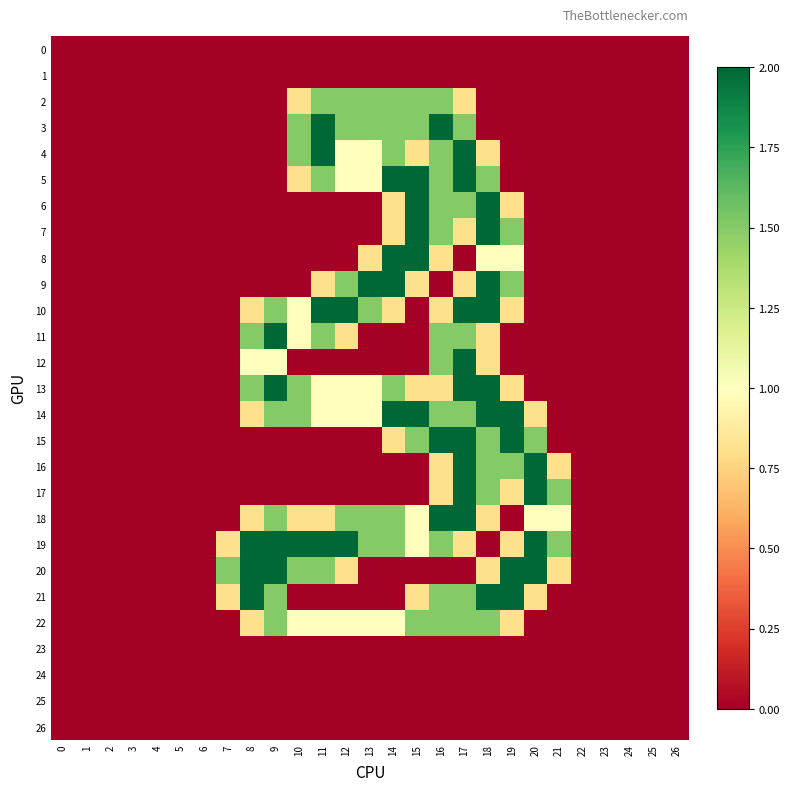

Reading left to right, transcribe all the data shown in this chart.

0: 0=0.0	1=0.0	2=0.0	3=0.0	4=0.0	5=0.0	6=0.0	7=0.0	8=0.0	9=0.0	10=0.0	11=0.0	12=0.0	13=0.0	14=0.0	15=0.0	16=0.0	17=0.0	18=0.0	19=0.0	20=0.0	21=0.0	22=0.0	23=0.0	24=0.0	25=0.0	26=0.0
1: 0=0.0	1=0.0	2=0.0	3=0.0	4=0.0	5=0.0	6=0.0	7=0.0	8=0.0	9=0.0	10=0.0	11=0.0	12=0.0	13=0.0	14=0.0	15=0.0	16=0.0	17=0.0	18=0.0	19=0.0	20=0.0	21=0.0	22=0.0	23=0.0	24=0.0	25=0.0	26=0.0
2: 0=0.0	1=0.0	2=0.0	3=0.0	4=0.0	5=0.0	6=0.0	7=0.0	8=0.0	9=0.0	10=0.8	11=1.5	12=1.5	13=1.5	14=1.5	15=1.5	16=1.5	17=0.8	18=0.0	19=0.0	20=0.0	21=0.0	22=0.0	23=0.0	24=0.0	25=0.0	26=0.0
3: 0=0.0	1=0.0	2=0.0	3=0.0	4=0.0	5=0.0	6=0.0	7=0.0	8=0.0	9=0.0	10=1.5	11=2.0	12=1.5	13=1.5	14=1.5	15=1.5	16=2.0	17=1.5	18=0.0	19=0.0	20=0.0	21=0.0	22=0.0	23=0.0	24=0.0	25=0.0	26=0.0
4: 0=0.0	1=0.0	2=0.0	3=0.0	4=0.0	5=0.0	6=0.0	7=0.0	8=0.0	9=0.0	10=1.5	11=2.0	12=1.0	13=1.0	14=1.5	15=0.8	16=1.5	17=2.0	18=0.8	19=0.0	20=0.0	21=0.0	22=0.0	23=0.0	24=0.0	25=0.0	26=0.0
5: 0=0.0	1=0.0	2=0.0	3=0.0	4=0.0	5=0.0	6=0.0	7=0.0	8=0.0	9=0.0	10=0.8	11=1.5	12=1.0	13=1.0	14=2.0	15=2.0	16=1.5	17=2.0	18=1.5	19=0.0	20=0.0	21=0.0	22=0.0	23=0.0	24=0.0	25=0.0	26=0.0
6: 0=0.0	1=0.0	2=0.0	3=0.0	4=0.0	5=0.0	6=0.0	7=0.0	8=0.0	9=0.0	10=0.0	11=0.0	12=0.0	13=0.0	14=0.8	15=2.0	16=1.5	17=1.5	18=2.0	19=0.8	20=0.0	21=0.0	22=0.0	23=0.0	24=0.0	25=0.0	26=0.0
7: 0=0.0	1=0.0	2=0.0	3=0.0	4=0.0	5=0.0	6=0.0	7=0.0	8=0.0	9=0.0	10=0.0	11=0.0	12=0.0	13=0.0	14=0.8	15=2.0	16=1.5	17=0.8	18=2.0	19=1.5	20=0.0	21=0.0	22=0.0	23=0.0	24=0.0	25=0.0	26=0.0
8: 0=0.0	1=0.0	2=0.0	3=0.0	4=0.0	5=0.0	6=0.0	7=0.0	8=0.0	9=0.0	10=0.0	11=0.0	12=0.0	13=0.8	14=2.0	15=2.0	16=0.8	17=0.0	18=1.0	19=1.0	20=0.0	21=0.0	22=0.0	23=0.0	24=0.0	25=0.0	26=0.0
9: 0=0.0	1=0.0	2=0.0	3=0.0	4=0.0	5=0.0	6=0.0	7=0.0	8=0.0	9=0.0	10=0.0	11=0.8	12=1.5	13=2.0	14=2.0	15=0.8	16=0.0	17=0.8	18=2.0	19=1.5	20=0.0	21=0.0	22=0.0	23=0.0	24=0.0	25=0.0	26=0.0
10: 0=0.0	1=0.0	2=0.0	3=0.0	4=0.0	5=0.0	6=0.0	7=0.0	8=0.8	9=1.5	10=1.0	11=2.0	12=2.0	13=1.5	14=0.8	15=0.0	16=0.8	17=2.0	18=2.0	19=0.8	20=0.0	21=0.0	22=0.0	23=0.0	24=0.0	25=0.0	26=0.0
11: 0=0.0	1=0.0	2=0.0	3=0.0	4=0.0	5=0.0	6=0.0	7=0.0	8=1.5	9=2.0	10=1.0	11=1.5	12=0.8	13=0.0	14=0.0	15=0.0	16=1.5	17=1.5	18=0.8	19=0.0	20=0.0	21=0.0	22=0.0	23=0.0	24=0.0	25=0.0	26=0.0
12: 0=0.0	1=0.0	2=0.0	3=0.0	4=0.0	5=0.0	6=0.0	7=0.0	8=1.0	9=1.0	10=0.0	11=0.0	12=0.0	13=0.0	14=0.0	15=0.0	16=1.5	17=2.0	18=0.8	19=0.0	20=0.0	21=0.0	22=0.0	23=0.0	24=0.0	25=0.0	26=0.0
13: 0=0.0	1=0.0	2=0.0	3=0.0	4=0.0	5=0.0	6=0.0	7=0.0	8=1.5	9=2.0	10=1.5	11=1.0	12=1.0	13=1.0	14=1.5	15=0.8	16=0.8	17=2.0	18=2.0	19=0.8	20=0.0	21=0.0	22=0.0	23=0.0	24=0.0	25=0.0	26=0.0
14: 0=0.0	1=0.0	2=0.0	3=0.0	4=0.0	5=0.0	6=0.0	7=0.0	8=0.8	9=1.5	10=1.5	11=1.0	12=1.0	13=1.0	14=2.0	15=2.0	16=1.5	17=1.5	18=2.0	19=2.0	20=0.8	21=0.0	22=0.0	23=0.0	24=0.0	25=0.0	26=0.0
15: 0=0.0	1=0.0	2=0.0	3=0.0	4=0.0	5=0.0	6=0.0	7=0.0	8=0.0	9=0.0	10=0.0	11=0.0	12=0.0	13=0.0	14=0.8	15=1.5	16=2.0	17=2.0	18=1.5	19=2.0	20=1.5	21=0.0	22=0.0	23=0.0	24=0.0	25=0.0	26=0.0
16: 0=0.0	1=0.0	2=0.0	3=0.0	4=0.0	5=0.0	6=0.0	7=0.0	8=0.0	9=0.0	10=0.0	11=0.0	12=0.0	13=0.0	14=0.0	15=0.0	16=0.8	17=2.0	18=1.5	19=1.5	20=2.0	21=0.8	22=0.0	23=0.0	24=0.0	25=0.0	26=0.0
17: 0=0.0	1=0.0	2=0.0	3=0.0	4=0.0	5=0.0	6=0.0	7=0.0	8=0.0	9=0.0	10=0.0	11=0.0	12=0.0	13=0.0	14=0.0	15=0.0	16=0.8	17=2.0	18=1.5	19=0.8	20=2.0	21=1.5	22=0.0	23=0.0	24=0.0	25=0.0	26=0.0
18: 0=0.0	1=0.0	2=0.0	3=0.0	4=0.0	5=0.0	6=0.0	7=0.0	8=0.8	9=1.5	10=0.8	11=0.8	12=1.5	13=1.5	14=1.5	15=1.0	16=2.0	17=2.0	18=0.8	19=0.0	20=1.0	21=1.0	22=0.0	23=0.0	24=0.0	25=0.0	26=0.0
19: 0=0.0	1=0.0	2=0.0	3=0.0	4=0.0	5=0.0	6=0.0	7=0.8	8=2.0	9=2.0	10=2.0	11=2.0	12=2.0	13=1.5	14=1.5	15=1.0	16=1.5	17=0.8	18=0.0	19=0.8	20=2.0	21=1.5	22=0.0	23=0.0	24=0.0	25=0.0	26=0.0
20: 0=0.0	1=0.0	2=0.0	3=0.0	4=0.0	5=0.0	6=0.0	7=1.5	8=2.0	9=2.0	10=1.5	11=1.5	12=0.8	13=0.0	14=0.0	15=0.0	16=0.0	17=0.0	18=0.8	19=2.0	20=2.0	21=0.8	22=0.0	23=0.0	24=0.0	25=0.0	26=0.0
21: 0=0.0	1=0.0	2=0.0	3=0.0	4=0.0	5=0.0	6=0.0	7=0.8	8=2.0	9=1.5	10=0.0	11=0.0	12=0.0	13=0.0	14=0.0	15=0.8	16=1.5	17=1.5	18=2.0	19=2.0	20=0.8	21=0.0	22=0.0	23=0.0	24=0.0	25=0.0	26=0.0
22: 0=0.0	1=0.0	2=0.0	3=0.0	4=0.0	5=0.0	6=0.0	7=0.0	8=0.8	9=1.5	10=1.0	11=1.0	12=1.0	13=1.0	14=1.0	15=1.5	16=1.5	17=1.5	18=1.5	19=0.8	20=0.0	21=0.0	22=0.0	23=0.0	24=0.0	25=0.0	26=0.0
23: 0=0.0	1=0.0	2=0.0	3=0.0	4=0.0	5=0.0	6=0.0	7=0.0	8=0.0	9=0.0	10=0.0	11=0.0	12=0.0	13=0.0	14=0.0	15=0.0	16=0.0	17=0.0	18=0.0	19=0.0	20=0.0	21=0.0	22=0.0	23=0.0	24=0.0	25=0.0	26=0.0
24: 0=0.0	1=0.0	2=0.0	3=0.0	4=0.0	5=0.0	6=0.0	7=0.0	8=0.0	9=0.0	10=0.0	11=0.0	12=0.0	13=0.0	14=0.0	15=0.0	16=0.0	17=0.0	18=0.0	19=0.0	20=0.0	21=0.0	22=0.0	23=0.0	24=0.0	25=0.0	26=0.0
25: 0=0.0	1=0.0	2=0.0	3=0.0	4=0.0	5=0.0	6=0.0	7=0.0	8=0.0	9=0.0	10=0.0	11=0.0	12=0.0	13=0.0	14=0.0	15=0.0	16=0.0	17=0.0	18=0.0	19=0.0	20=0.0	21=0.0	22=0.0	23=0.0	24=0.0	25=0.0	26=0.0
26: 0=0.0	1=0.0	2=0.0	3=0.0	4=0.0	5=0.0	6=0.0	7=0.0	8=0.0	9=0.0	10=0.0	11=0.0	12=0.0	13=0.0	14=0.0	15=0.0	16=0.0	17=0.0	18=0.0	19=0.0	20=0.0	21=0.0	22=0.0	23=0.0	24=0.0	25=0.0	26=0.0